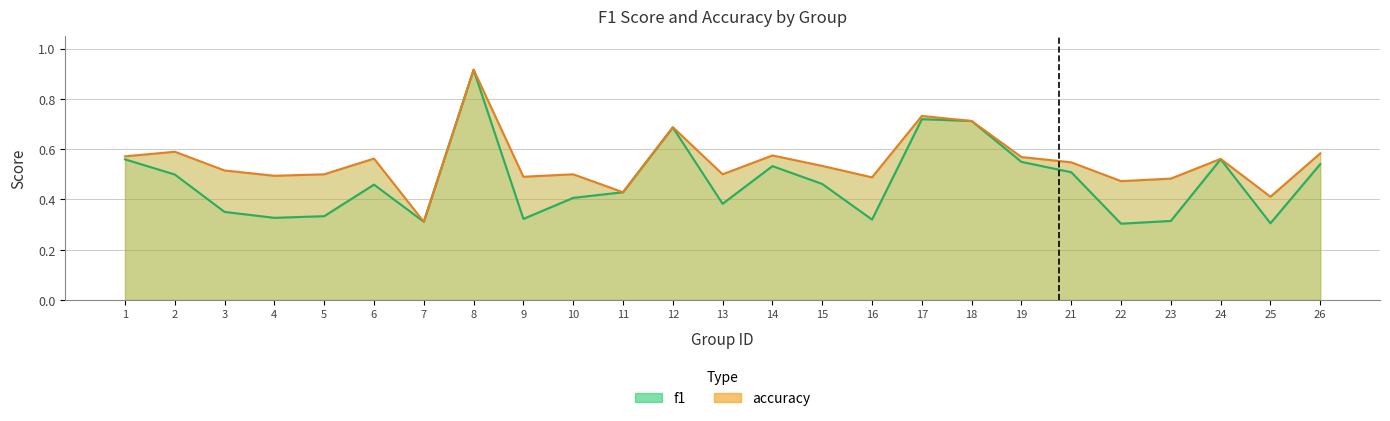

At which category is the sum across all series the highest?

8